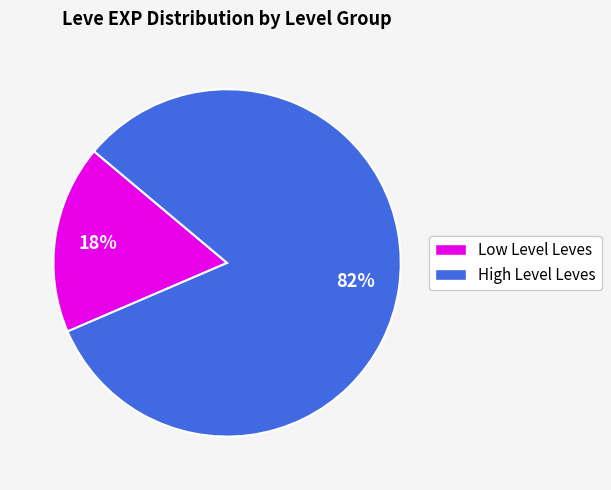

To the nearest percent, what is the average slice percentage?

50%